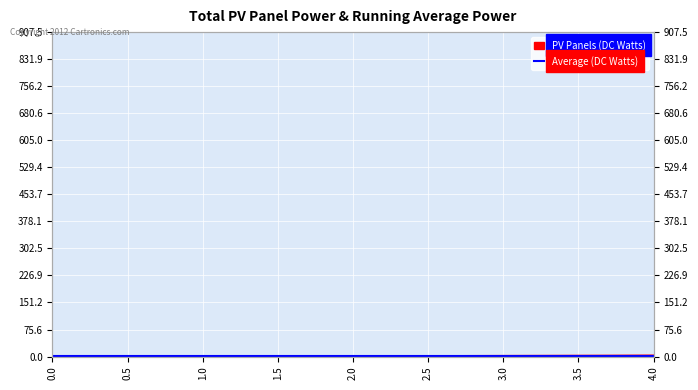

What is the difference between the maximum and minimum values?

4